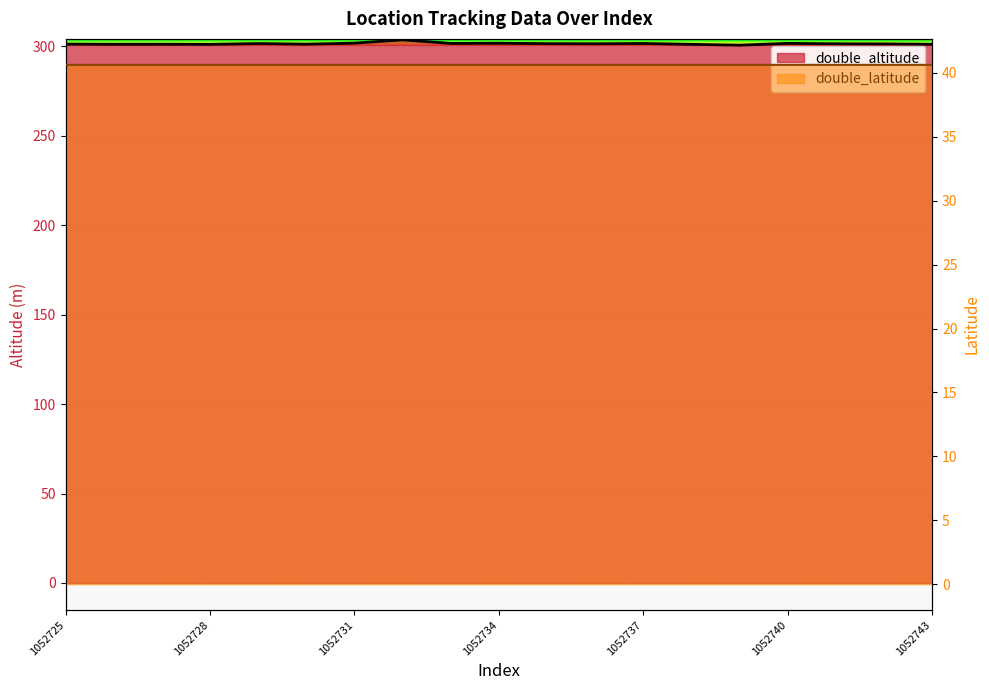

The double_altitude series shows 84.0 at 1052739. True or false?

False